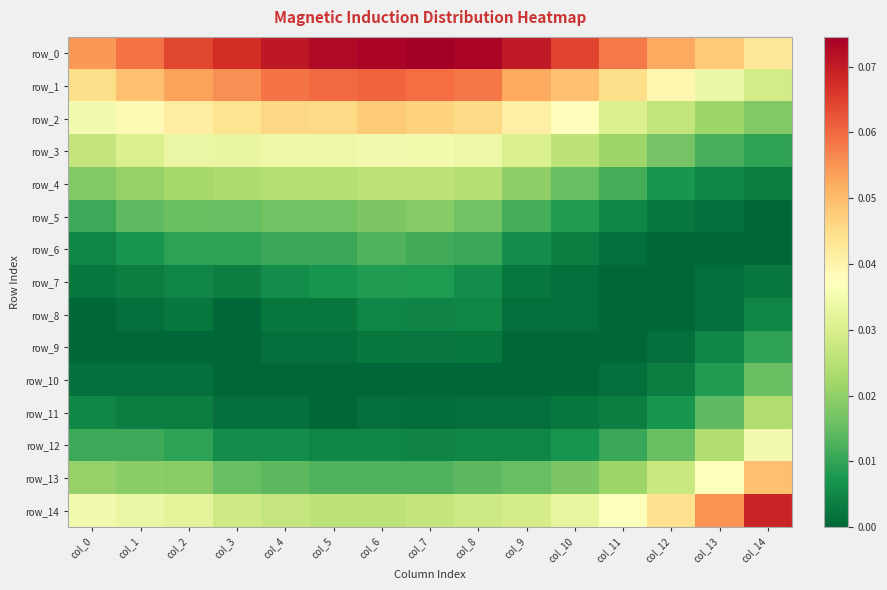

At how many categories does at least one series exceed 0?

15